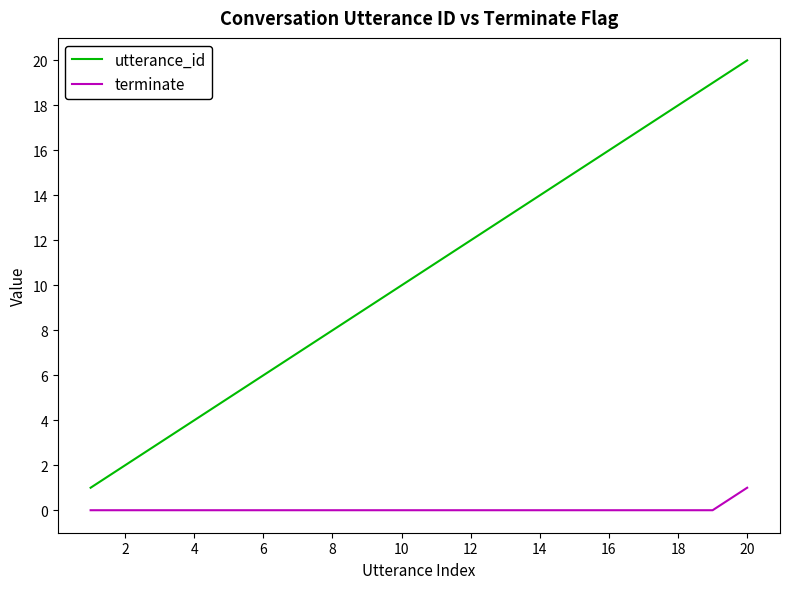

Which series has the largest total across all categories?

utterance_id